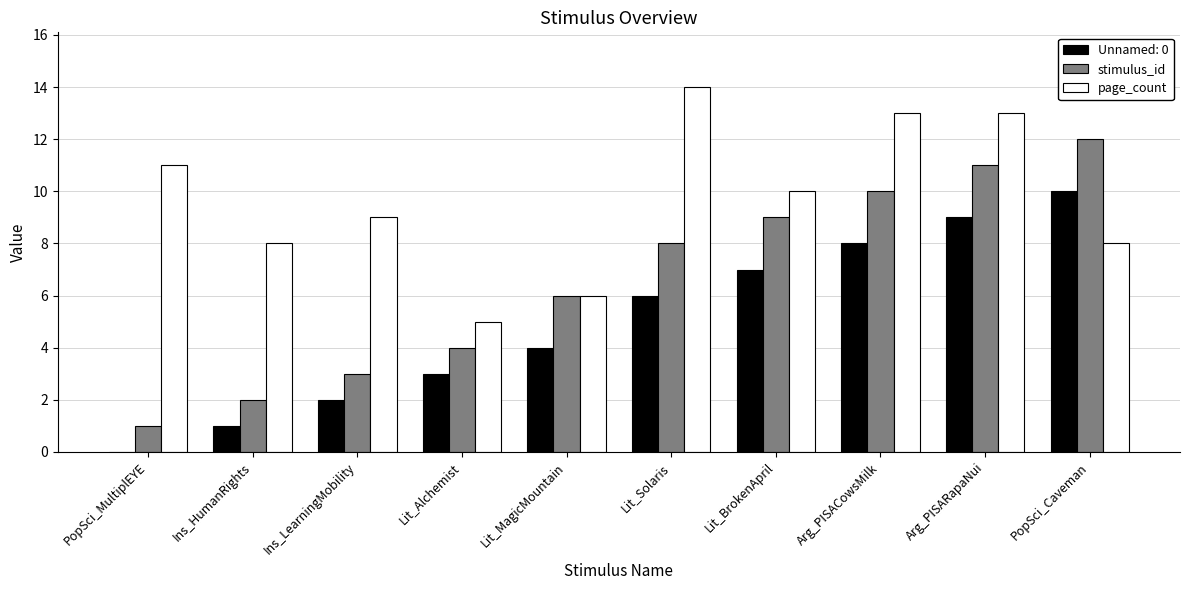

What is the sum of the page_count values at PopSci_MultiplEYE and Lit_Alchemist?

16